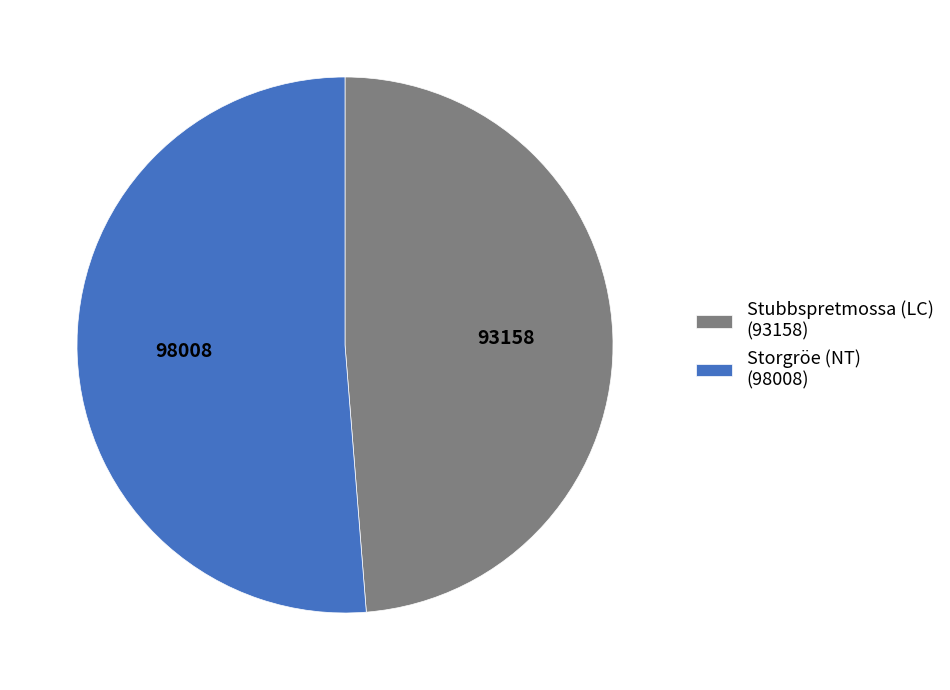

Is the sum of Storgröe (NT) and Stubbspretmossa (LC) greater than half?

Yes